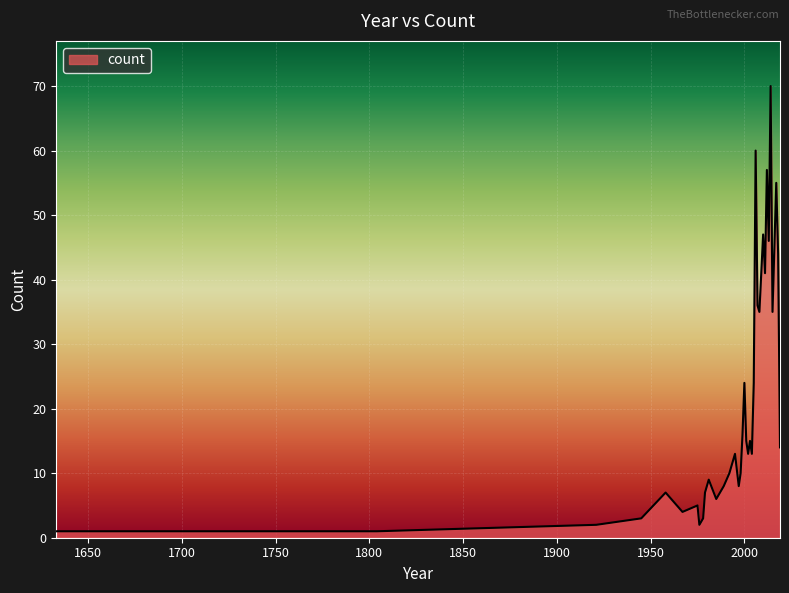

What is the greatest value displayed?

70